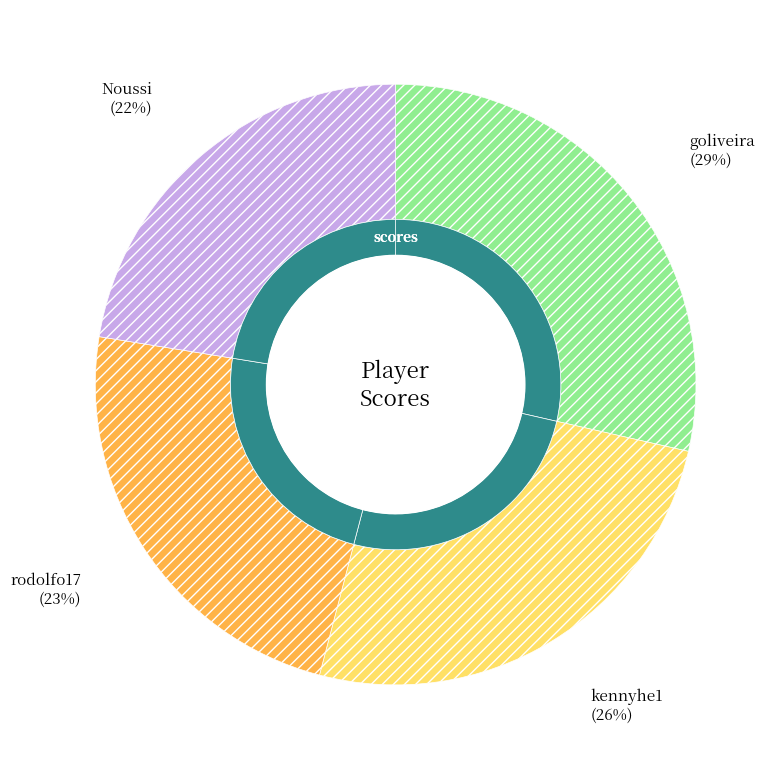

Is it true that rodolfo17 is 23% of the pie?

True